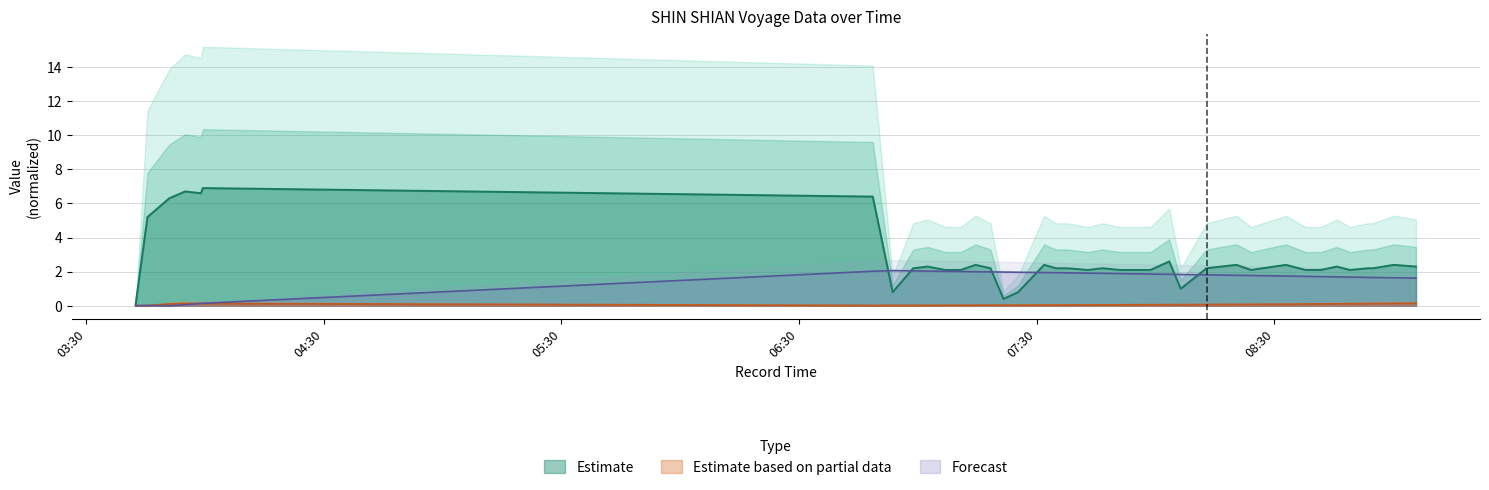

Is the value of SOG at 2024-04-16 03:50:57 greater than the value of Longitude at 2024-04-16 07:06:56?

Yes